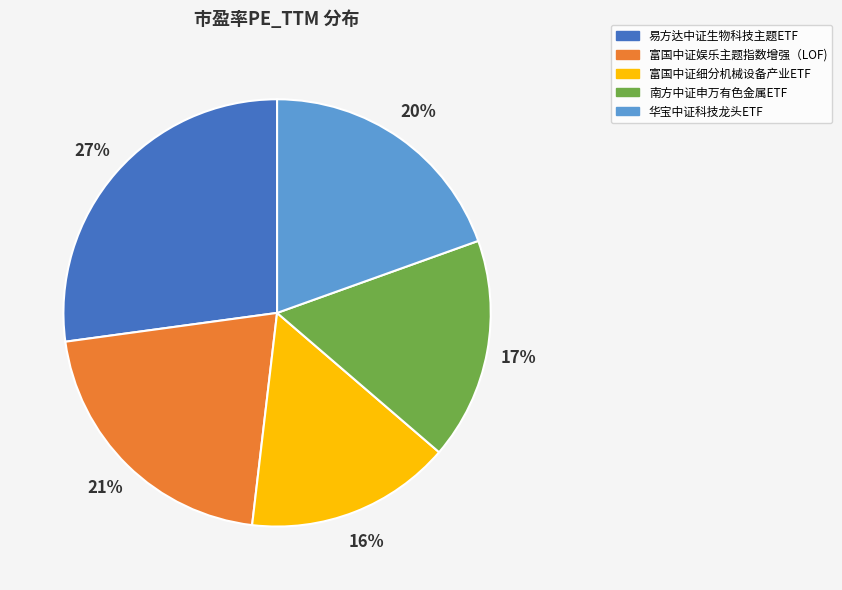

Is the sum of 南方中证申万有色金属ETF and 易方达中证生物科技主题ETF greater than half?

No